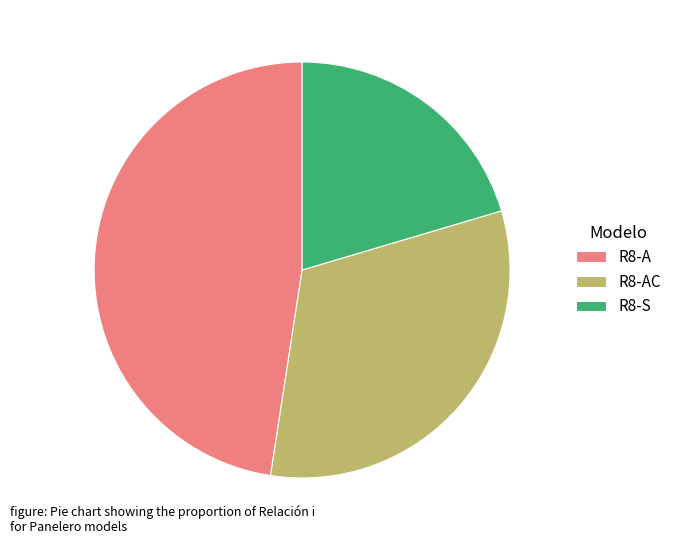

Combined, do R8-AC and R8-S account for over 50%?

Yes